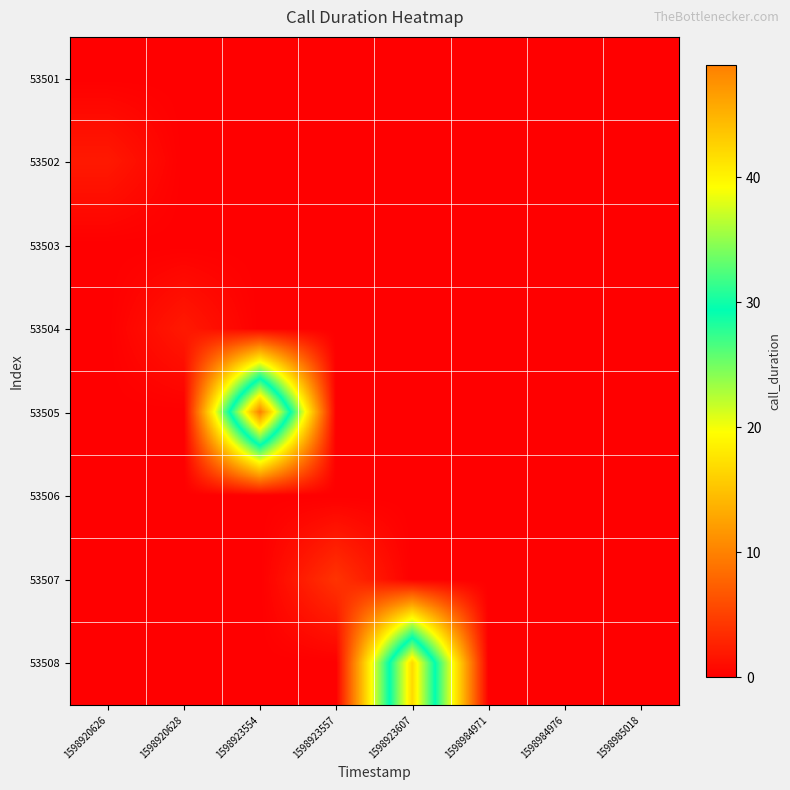

Reading right to left, transcribe all the data shown in this chart.

53501: 1598985018=0	1598984976=0	1598984971=0	1598923607=0	1598923557=0	1598923554=0	1598920628=0	1598920626=0
53502: 1598985018=0	1598984976=0	1598984971=0	1598923607=0	1598923557=0	1598923554=0	1598920628=0	1598920626=2
53503: 1598985018=0	1598984976=0	1598984971=0	1598923607=0	1598923557=0	1598923554=0	1598920628=0	1598920626=0
53504: 1598985018=0	1598984976=0	1598984971=0	1598923607=0	1598923557=0	1598923554=0	1598920628=2	1598920626=0
53505: 1598985018=0	1598984976=0	1598984971=0	1598923607=0	1598923557=0	1598923554=49	1598920628=0	1598920626=0
53506: 1598985018=0	1598984976=0	1598984971=0	1598923607=0	1598923557=0	1598923554=0	1598920628=0	1598920626=0
53507: 1598985018=0	1598984976=0	1598984971=0	1598923607=0	1598923557=4	1598923554=0	1598920628=0	1598920626=0
53508: 1598985018=0	1598984976=0	1598984971=0	1598923607=42	1598923557=0	1598923554=0	1598920628=0	1598920626=0